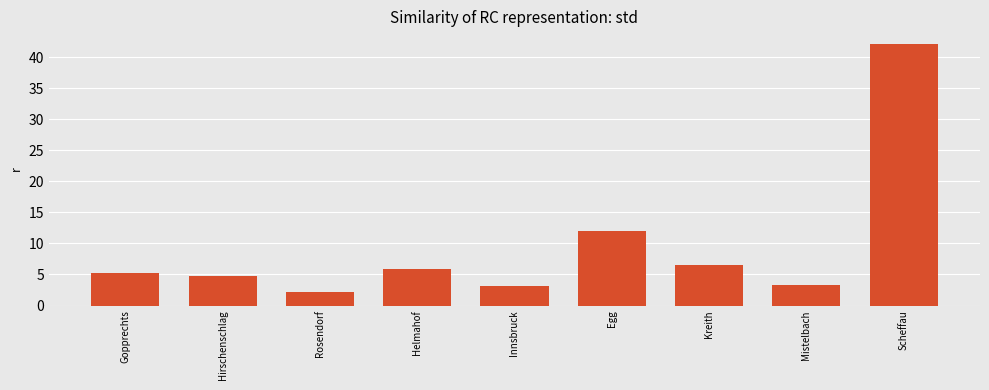

What is the difference between the values at Scheffau and Helmahof?

36.2